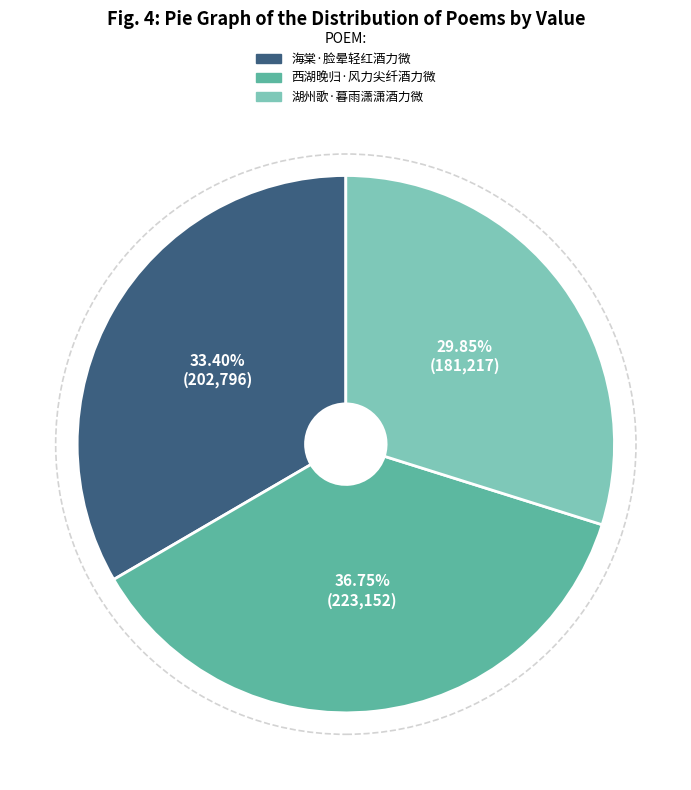

Which slice is the largest?

西湖晚归·风力尖纤酒力微